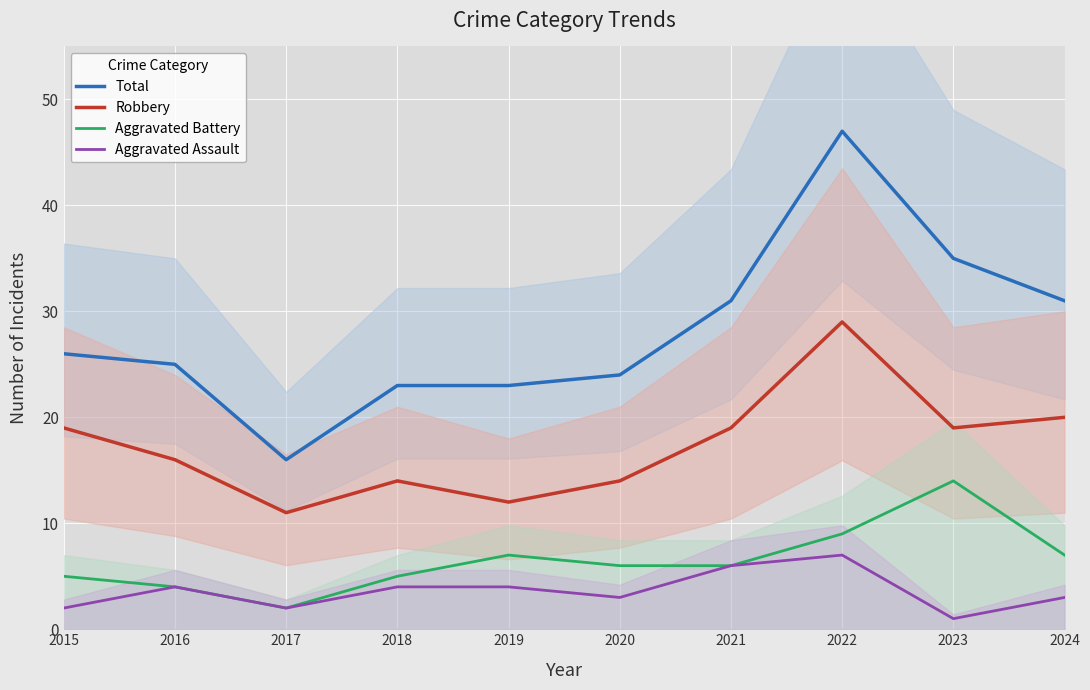

Reading left to right, list all the values displayed in this chart.

Total: 2015=26	2016=25	2017=16	2018=23	2019=23	2020=24	2021=31	2022=47	2023=35	2024=31
Robbery: 2015=19	2016=16	2017=11	2018=14	2019=12	2020=14	2021=19	2022=29	2023=19	2024=20
Aggravated Battery: 2015=5	2016=4	2017=2	2018=5	2019=7	2020=6	2021=6	2022=9	2023=14	2024=7
Aggravated Assault: 2015=2	2016=4	2017=2	2018=4	2019=4	2020=3	2021=6	2022=7	2023=1	2024=3